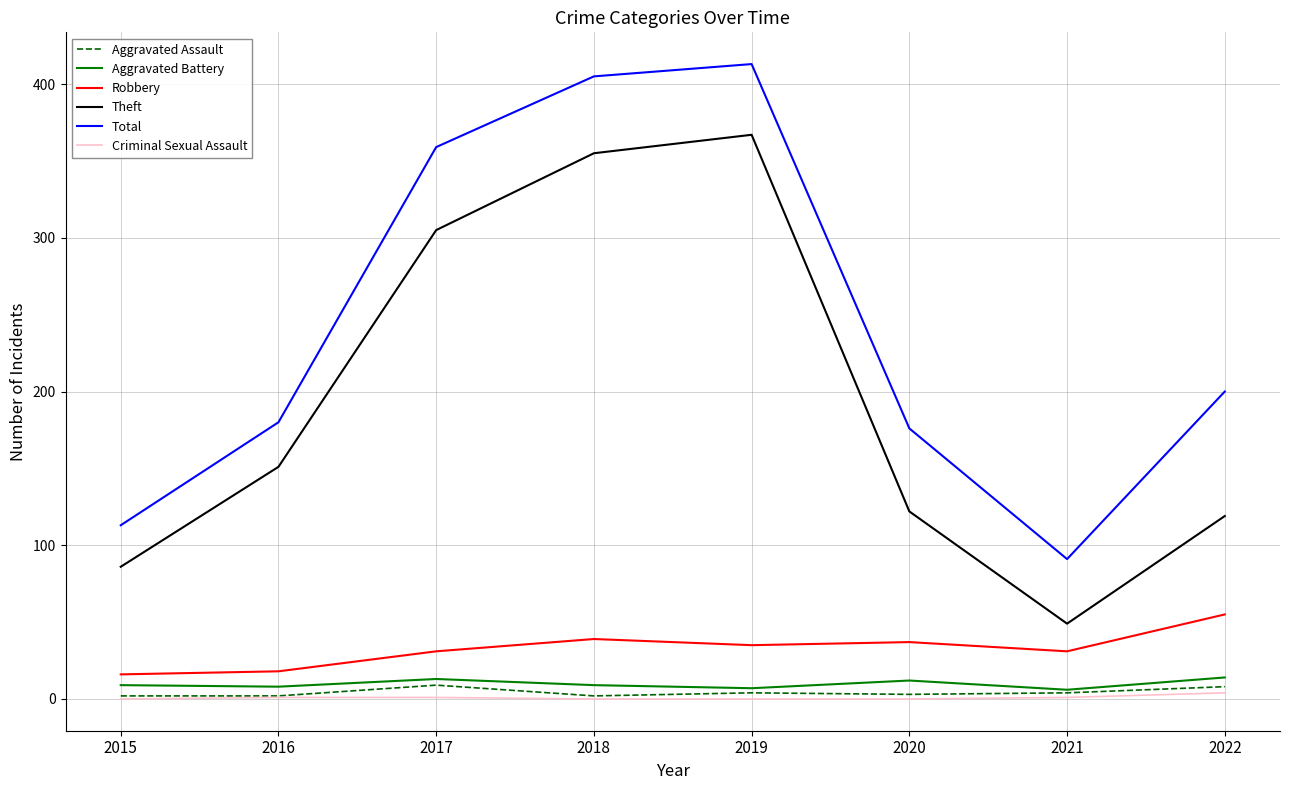

Count the number of categories in the chart.

8